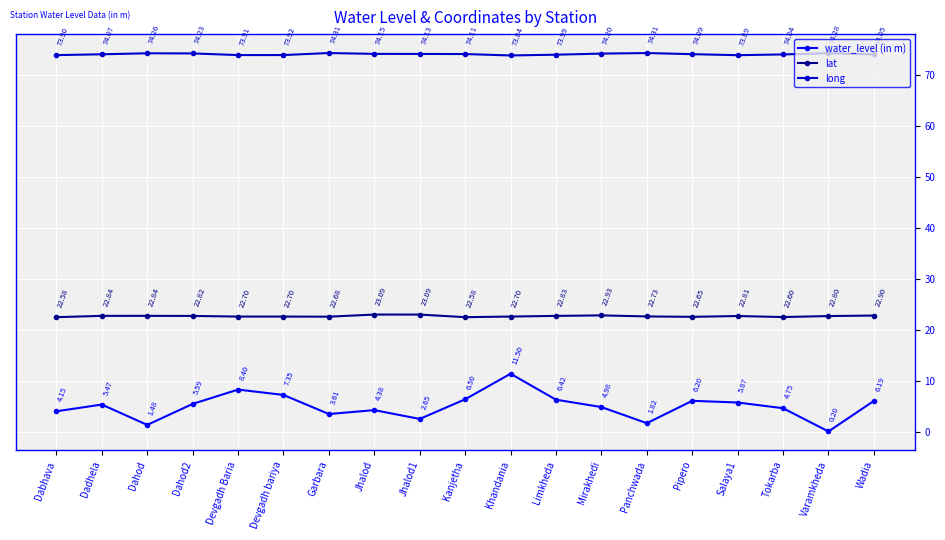

What are all the series names shown in the legend?

water_level (in m), lat, long